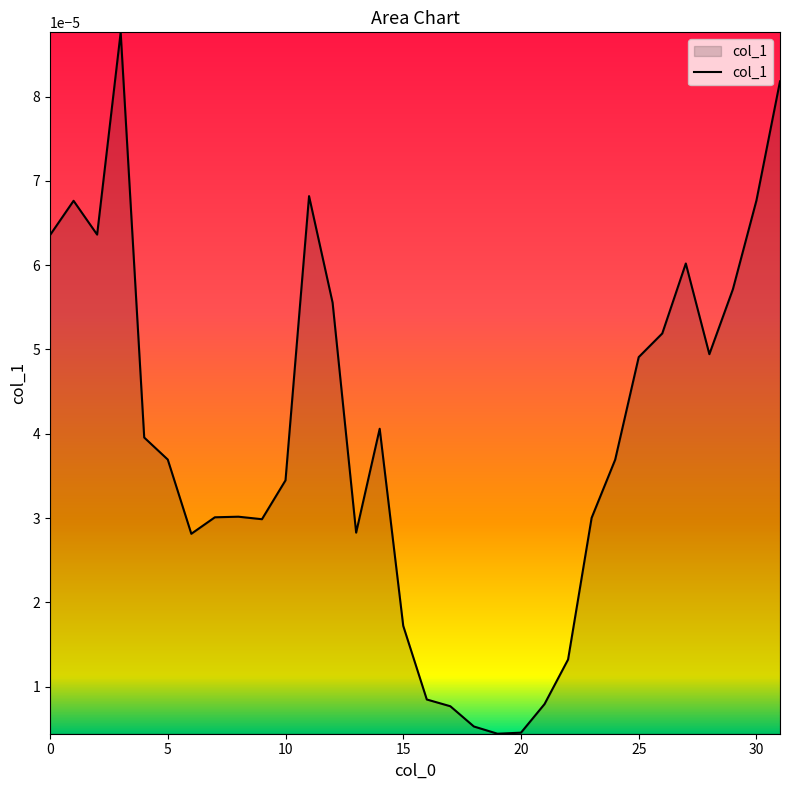

List the labels in order of value, smallest first.

19, 20, 18, 17, 21, 16, 22, 15, 6, 13, 9, 23, 7, 8, 10, 24, 5, 4, 14, 25, 28, 26, 12, 29, 27, 0, 2, 1, 30, 11, 31, 3